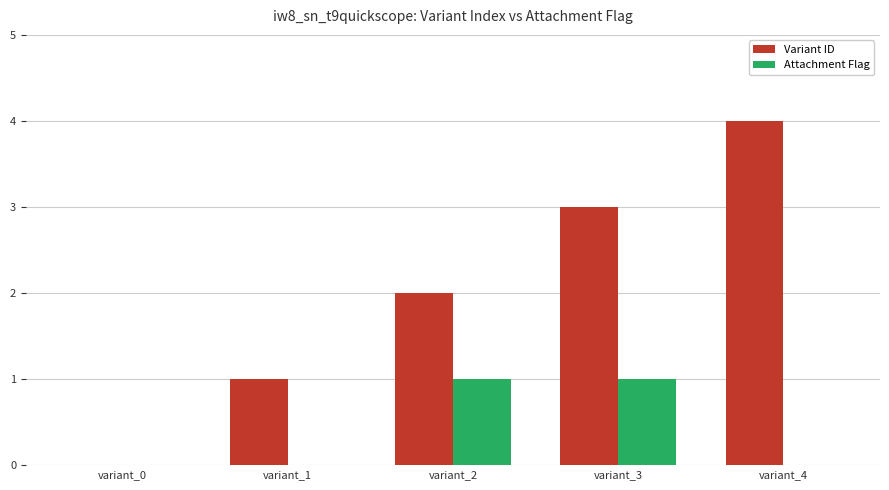

What is the difference between the Variant ID values at variant_4 and variant_3?

1